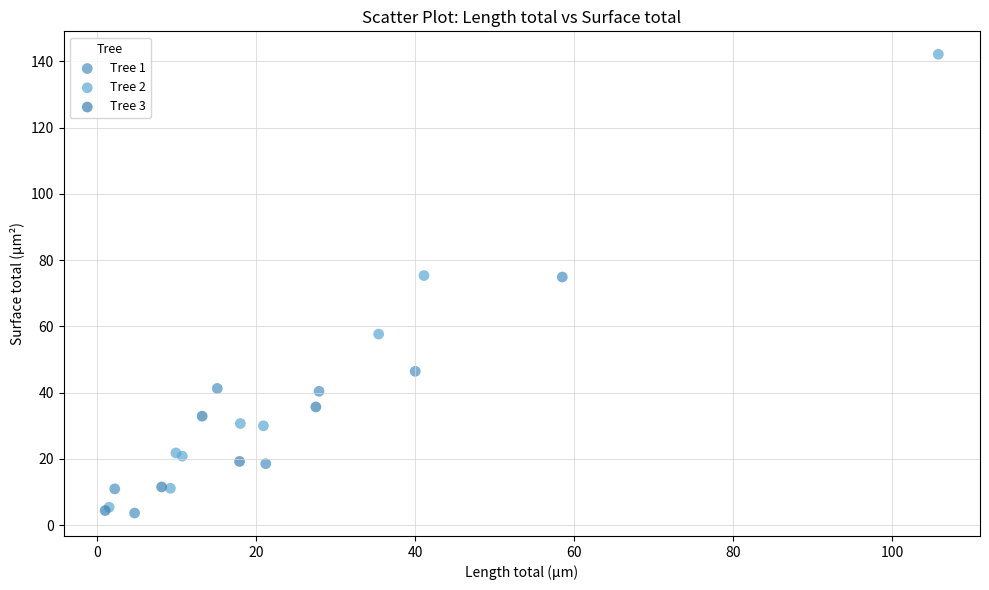

Which series contains the highest Y value?

Tree 2